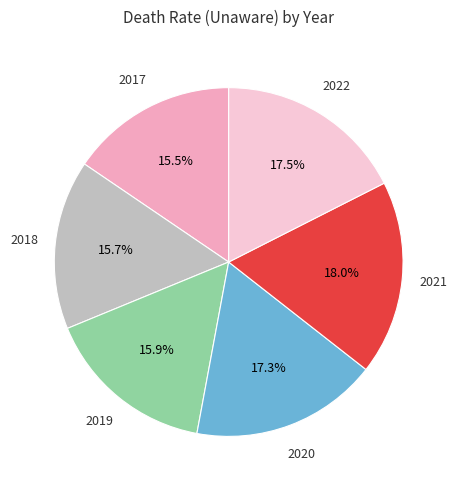

Does any single category account for the majority?

No